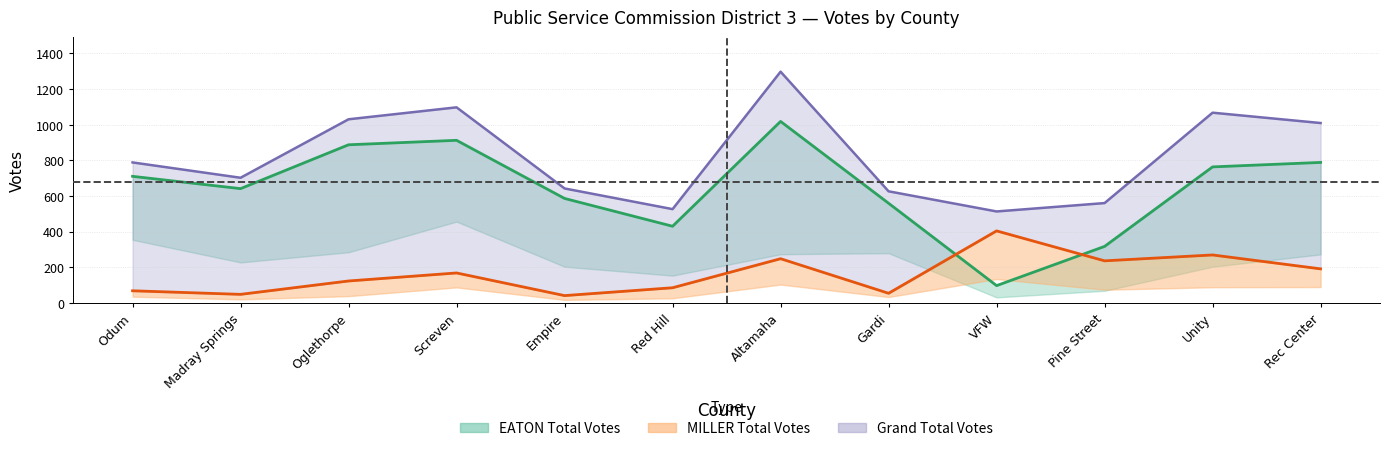

True or false: Grand Total and EATON Total intersect in this chart.

False